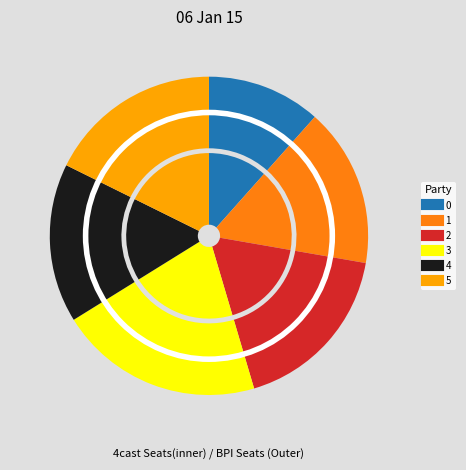

Is there a majority slice in this chart?

No